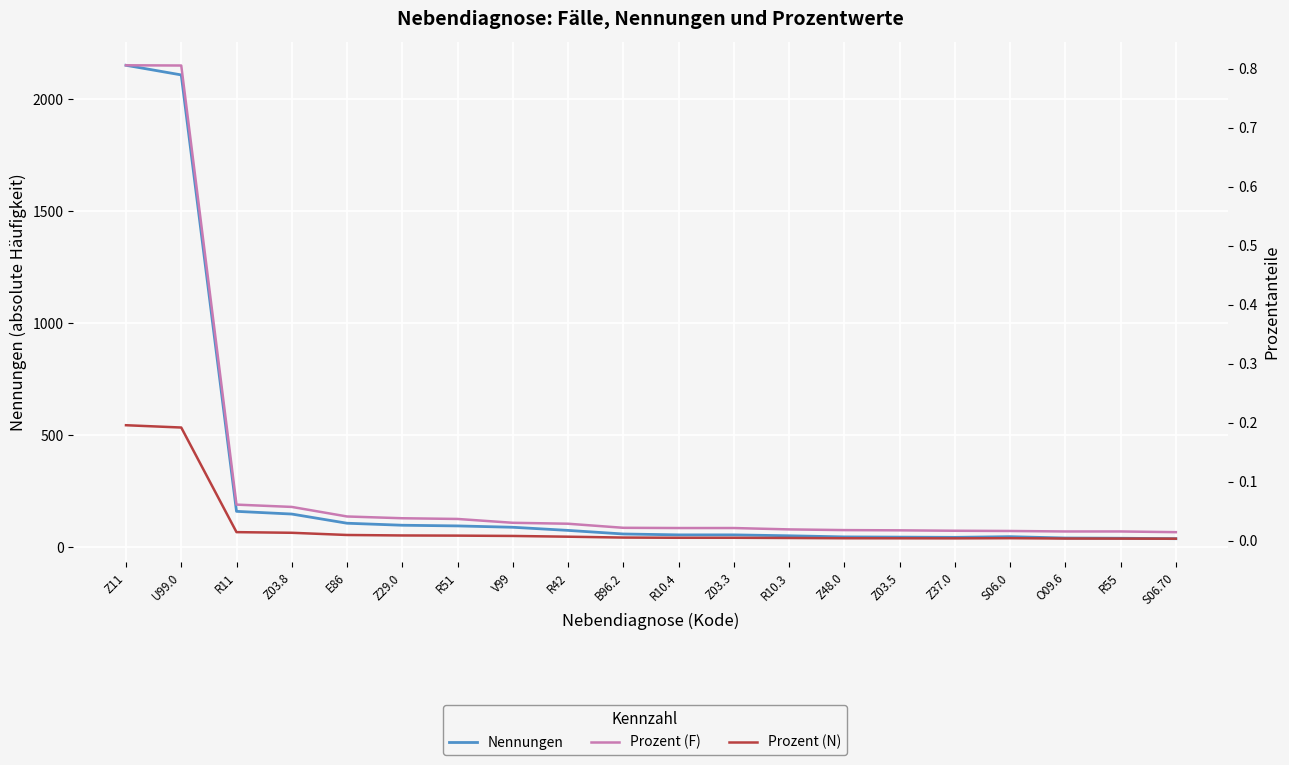

How many lines are shown in the chart?

3